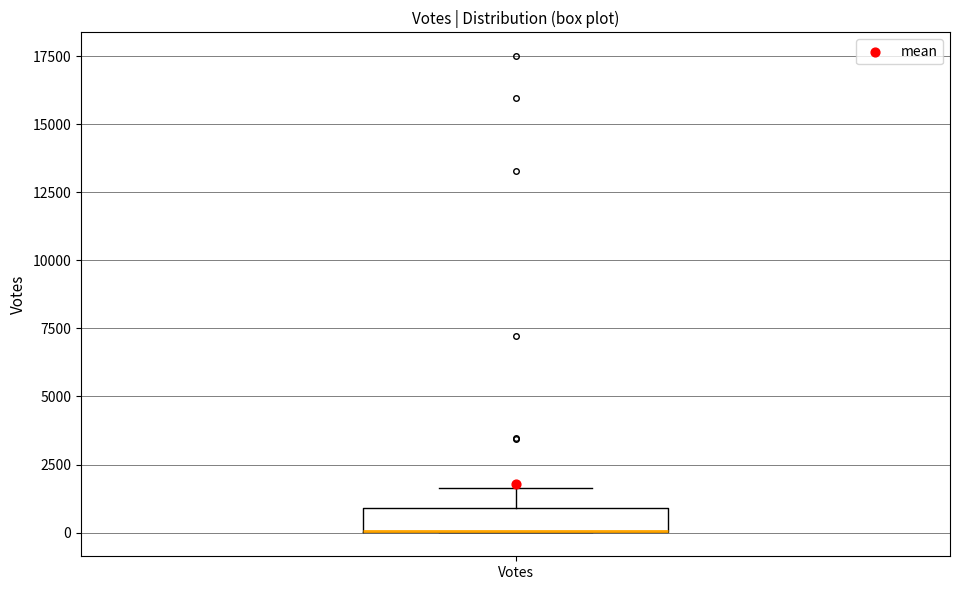

Transcribe this box plot: give where the median line is, the range the box spans, and where the two whiskers end, as read against the y-axis. The values are not printed on the chart, so give them approximately, as read against the axis.

median 0 (drawn on the box's lower edge), box 0 to 1000, whiskers 0 to 1500